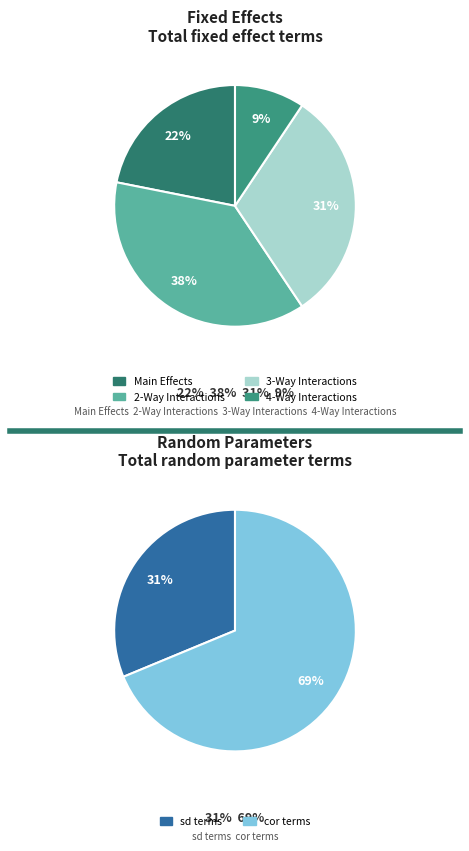

What is the change in value from fixed to ran_pars?

-16